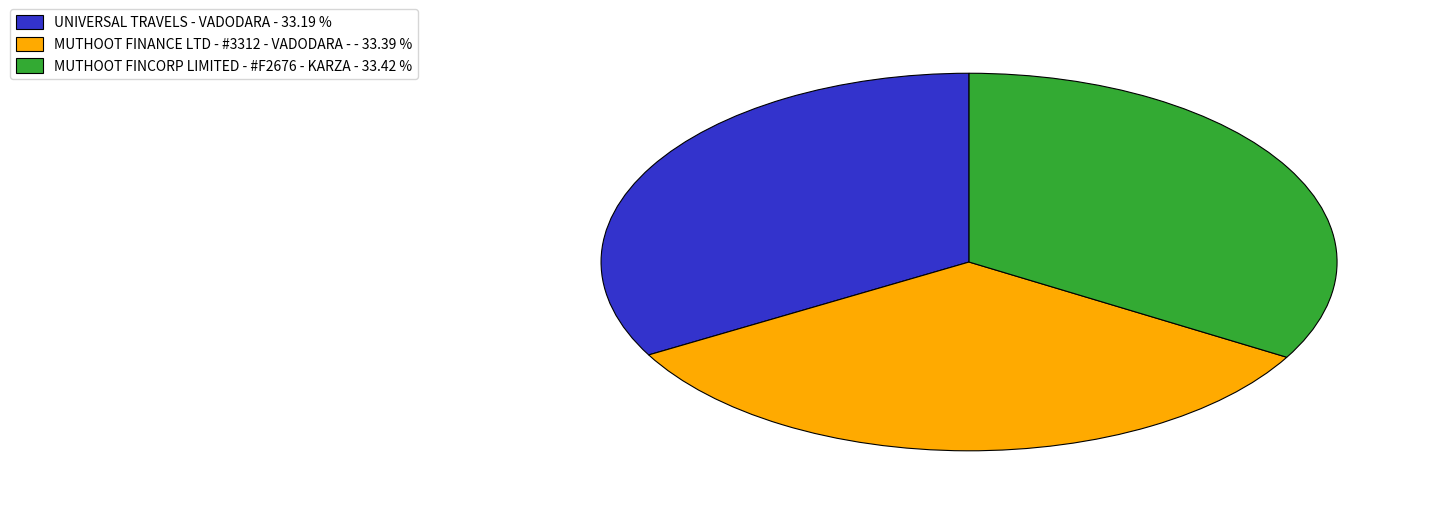

Does MUTHOOT FINANCE LTD - #3312 - VADODARA - - 33.39 % represent more than half of the total?

No